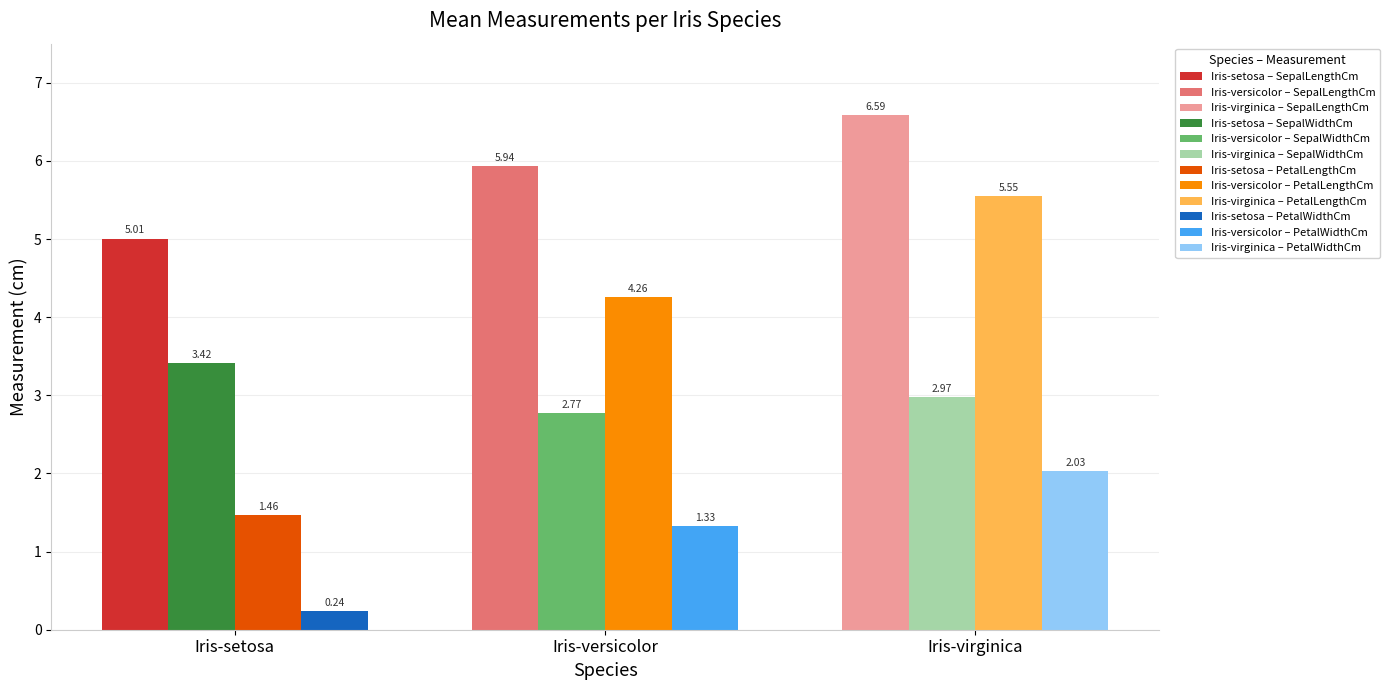

Does the chart contain any negative values?

No